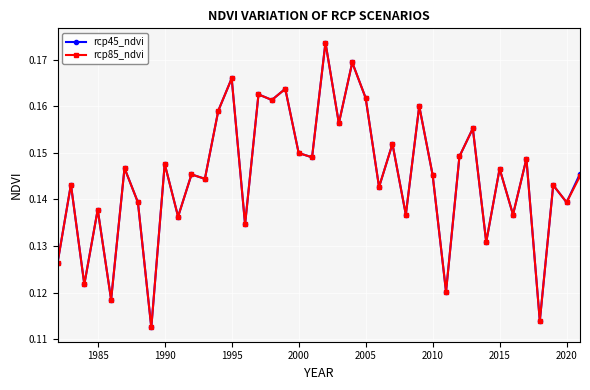

True or false: rcp45_ndvi has more than 1 points higher than both neighbors.

True